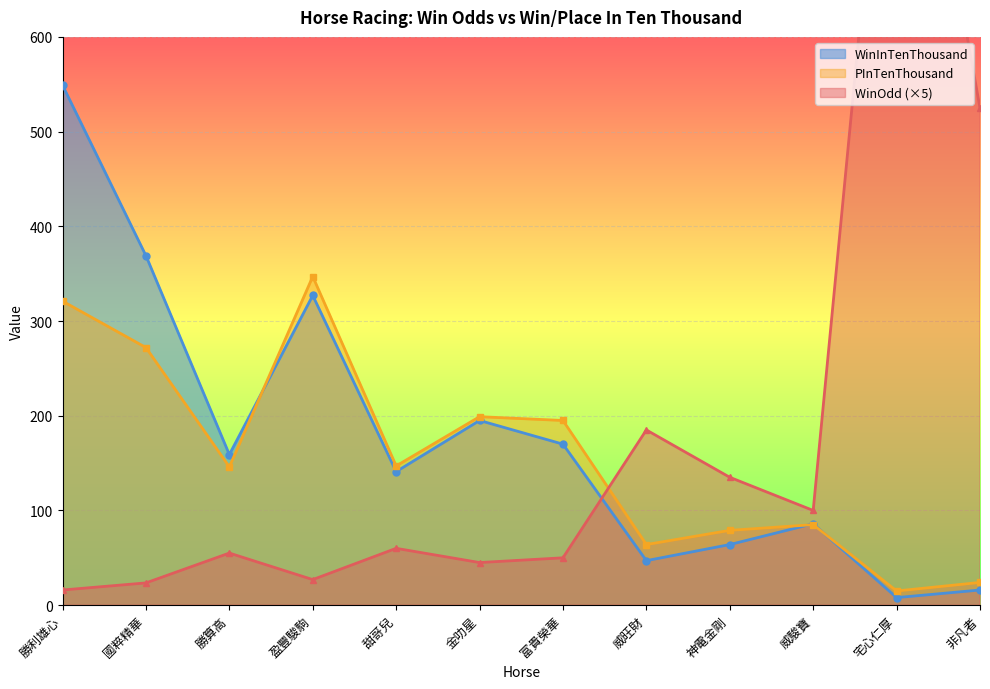

How many categories are shown in the chart?

12